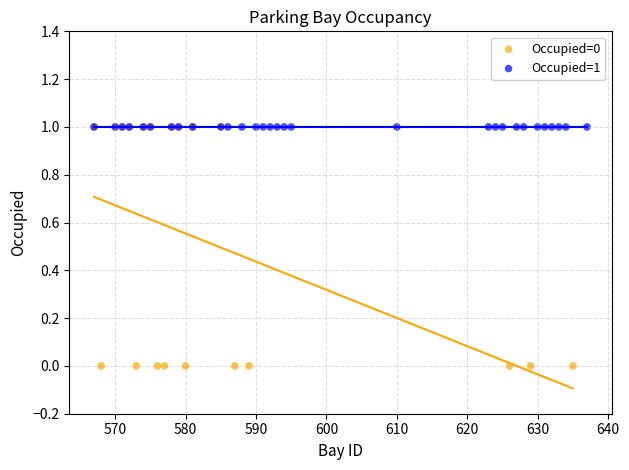

Which series reaches the minimum Y coordinate?

Occupied=0